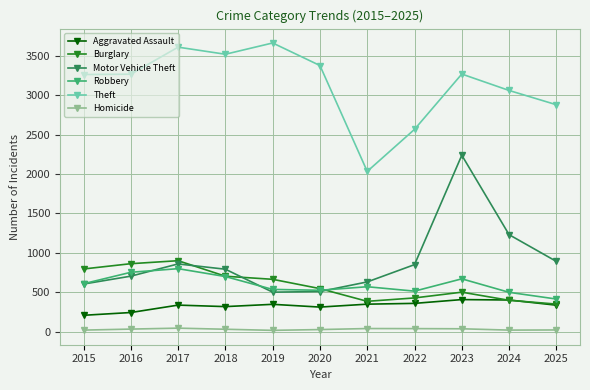

What is the sum of the Motor Vehicle Theft values at 2016 and 2018?

1498